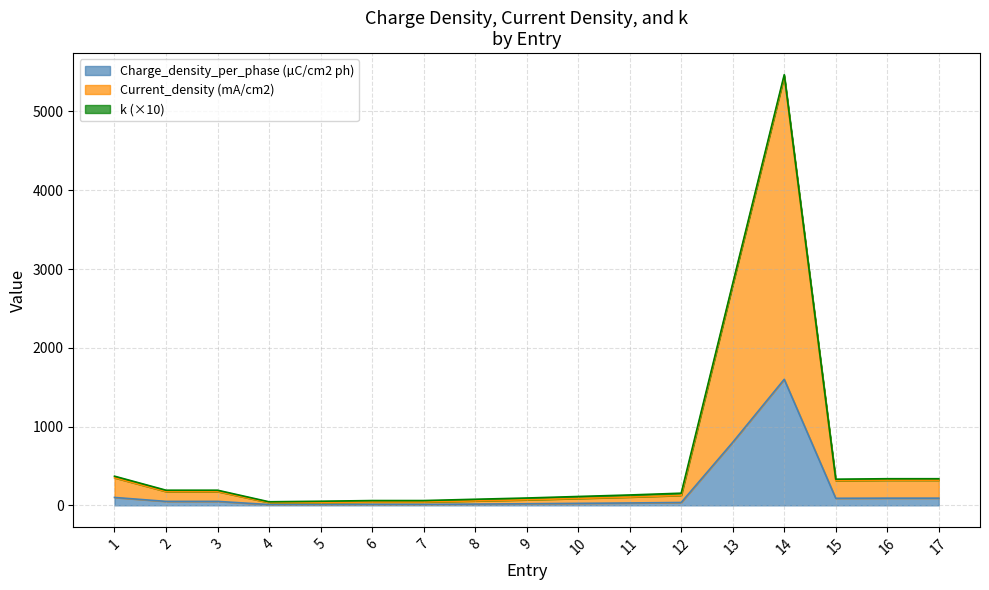

At which category is the sum across all series the highest?

14